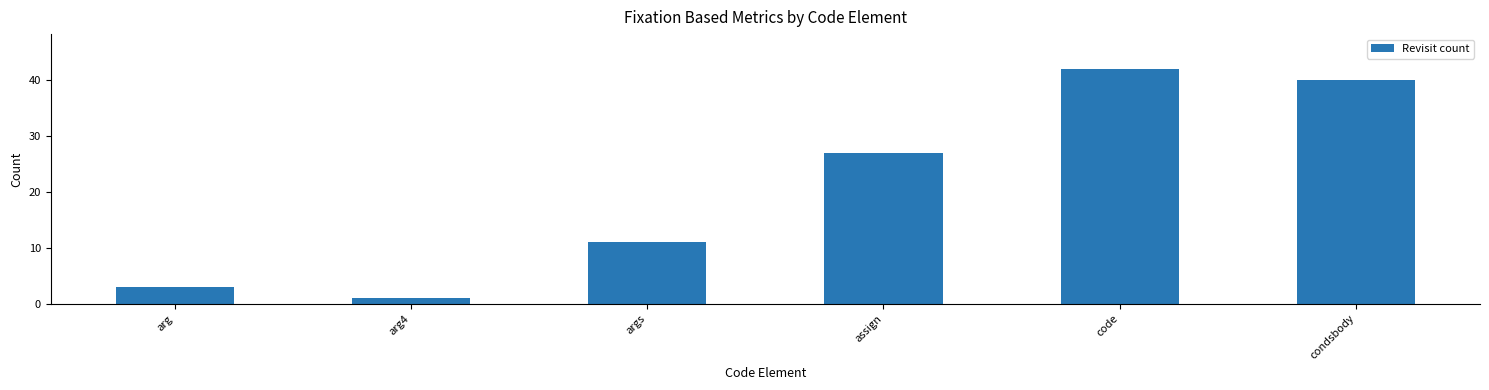

Which has a higher value, arg or code?

code